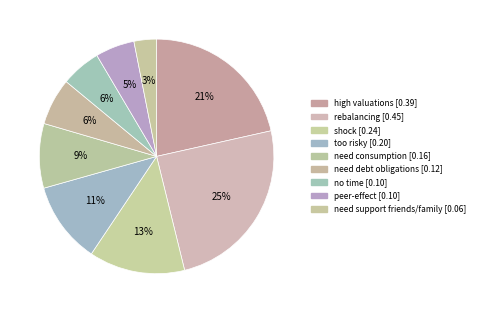

Does no time represent more than half of the total?

No